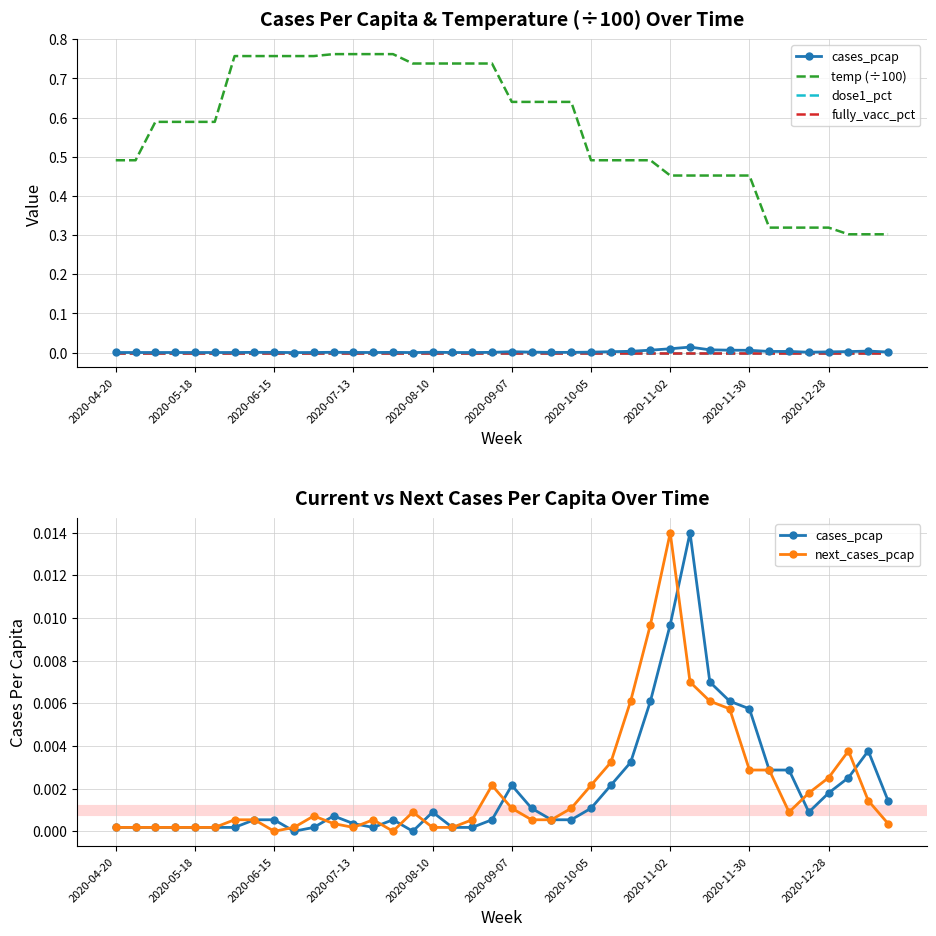

What is the sum of the temp (÷100) values at 17 and 34?

1.1